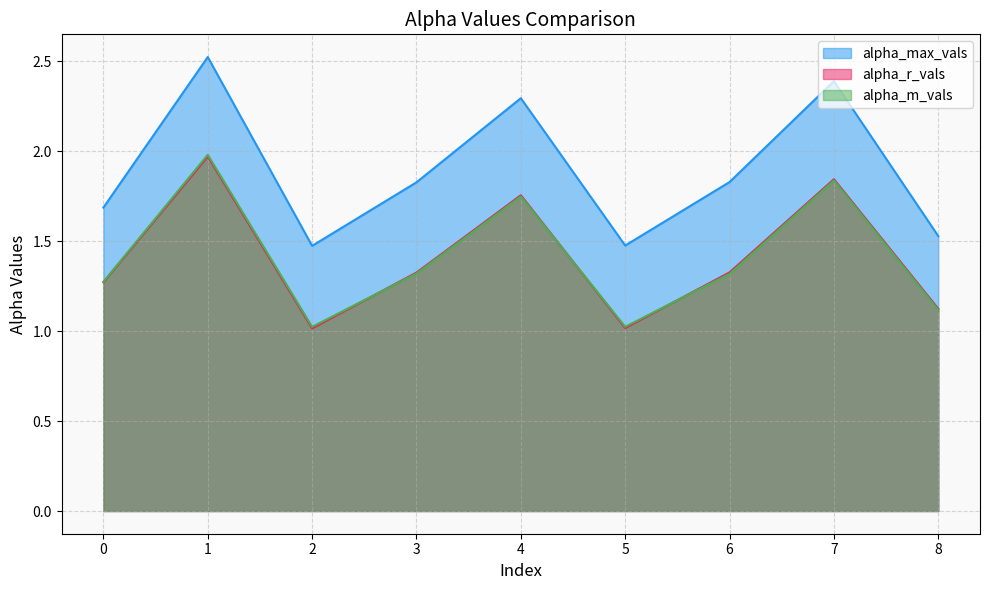

What is the value of the alpha_r_vals point at the 7th from the left?

1.3